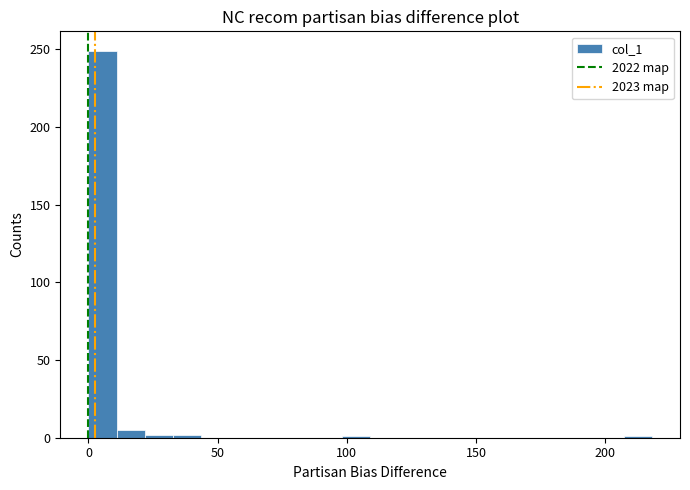

Read against the x-axis, roughly where is the centre of the tallest bar?

5